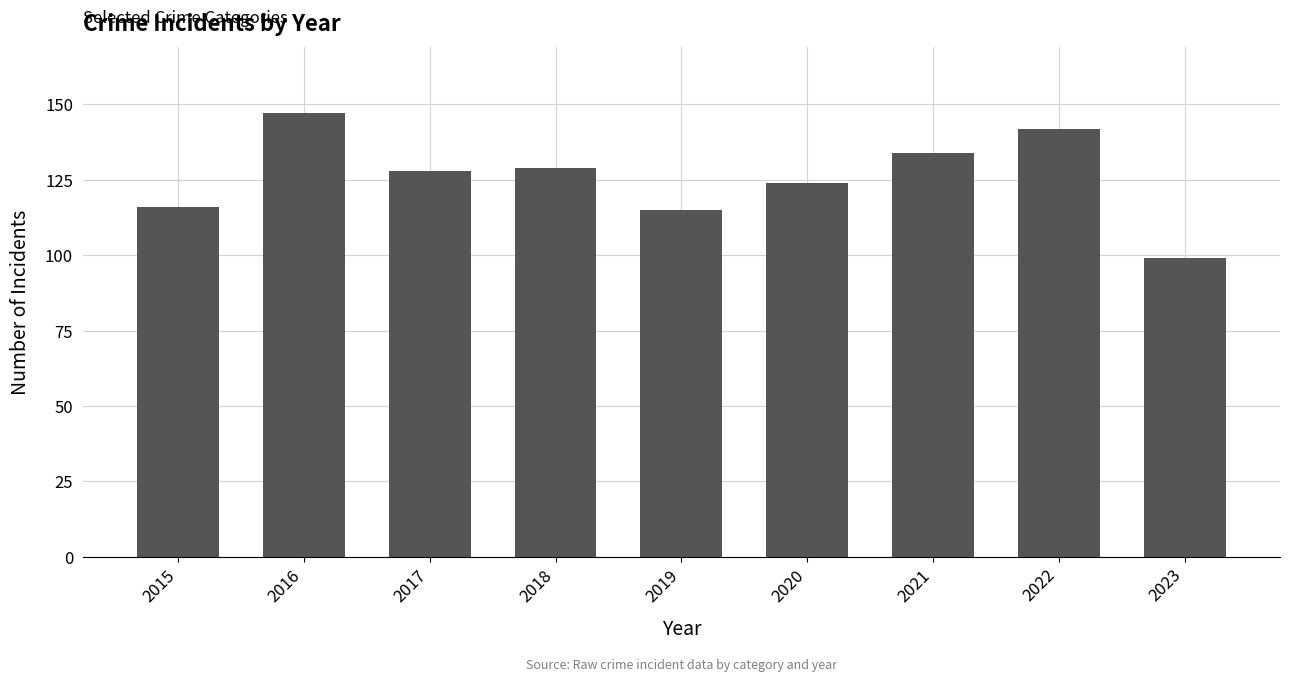

Which label corresponds to the smallest value in the chart?

2023